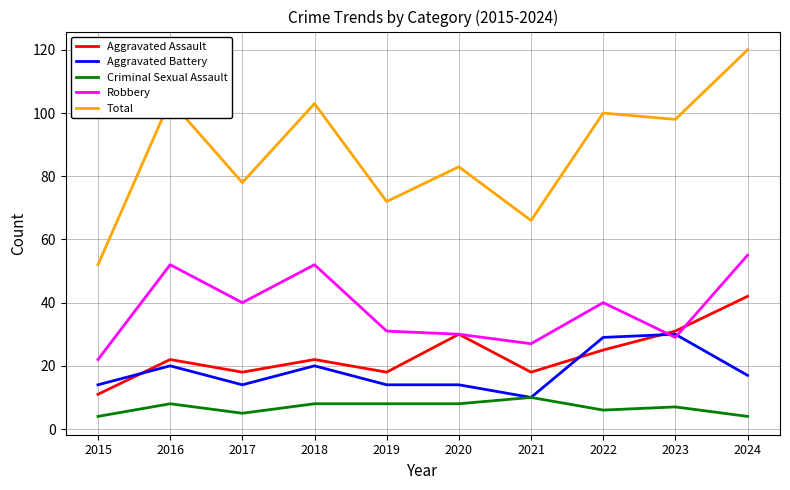

List the series in order of their peak value, lowest first.

Criminal Sexual Assault, Aggravated Battery, Aggravated Assault, Robbery, Total